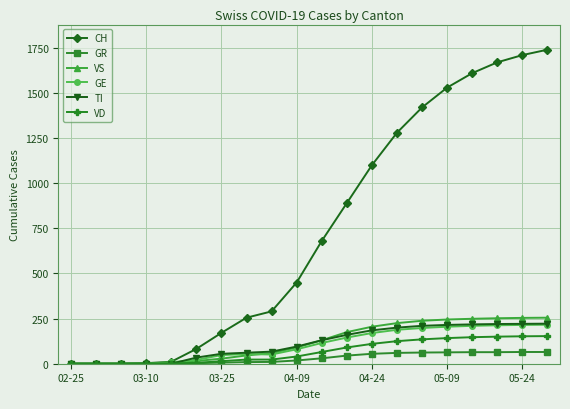

How many distinct data groups are displayed?

6